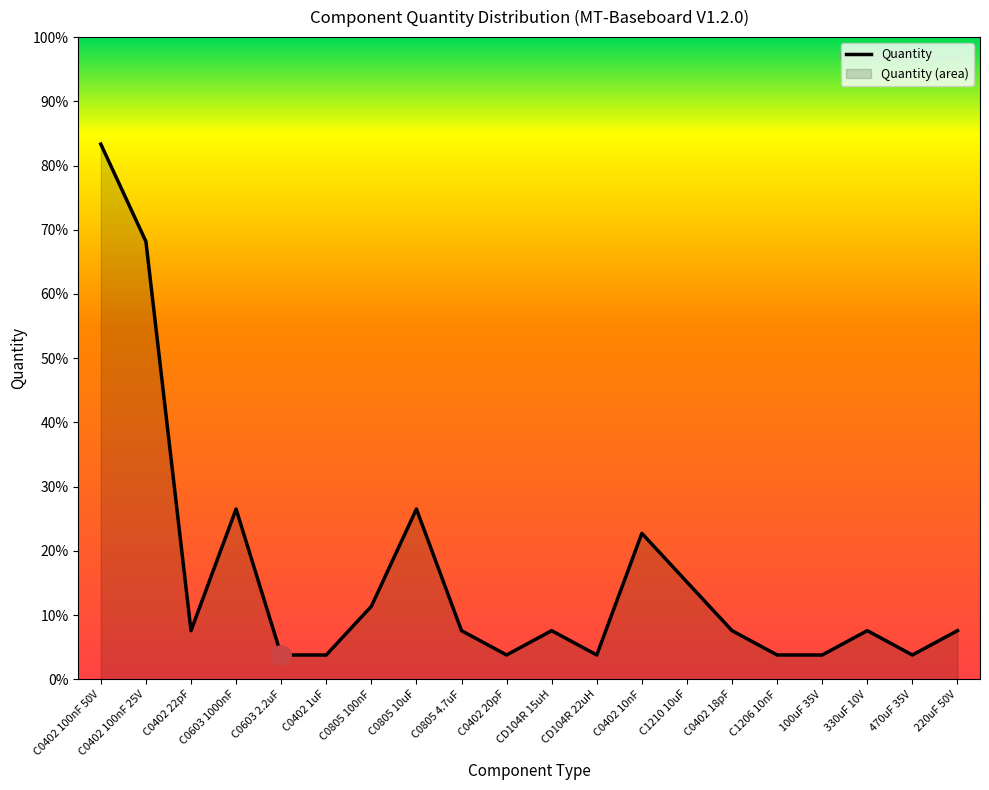

At which label is the value closest to 11?

C0603 1000nF